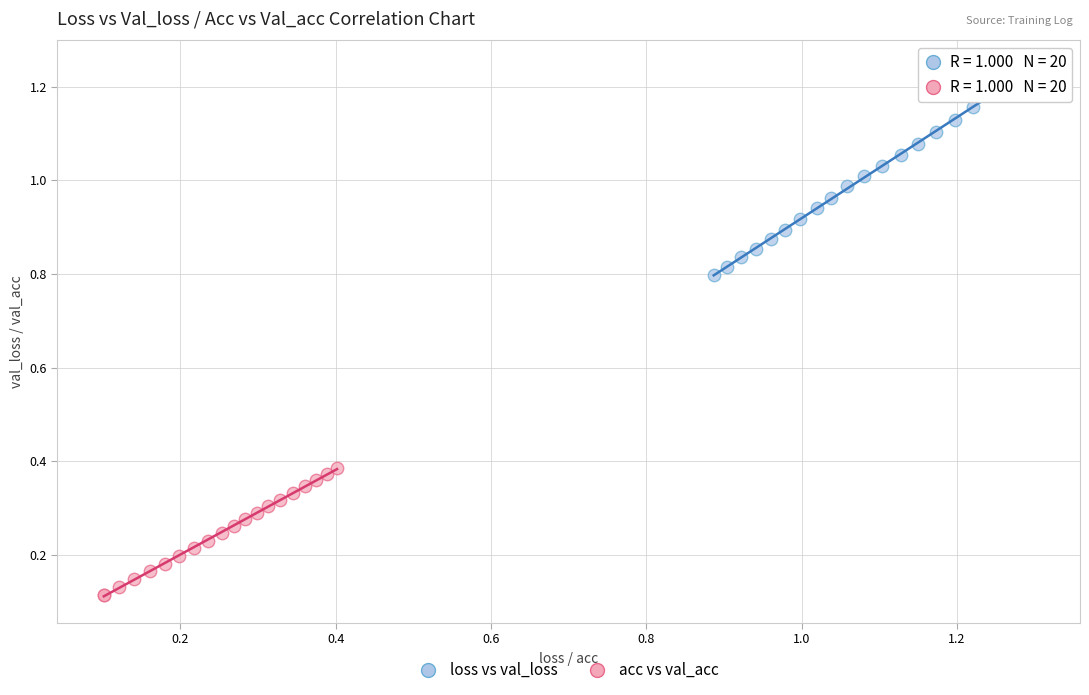

Which series reaches the maximum Y coordinate?

loss vs val_loss